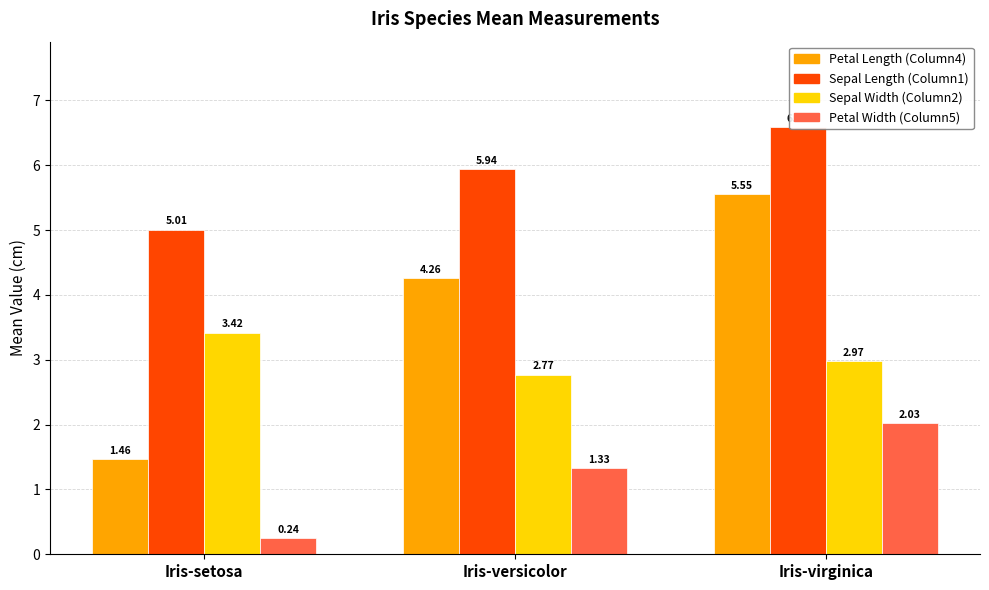

What is the sum of the Sepal Width (Column2) values at Iris-setosa and Iris-versicolor?

6.2